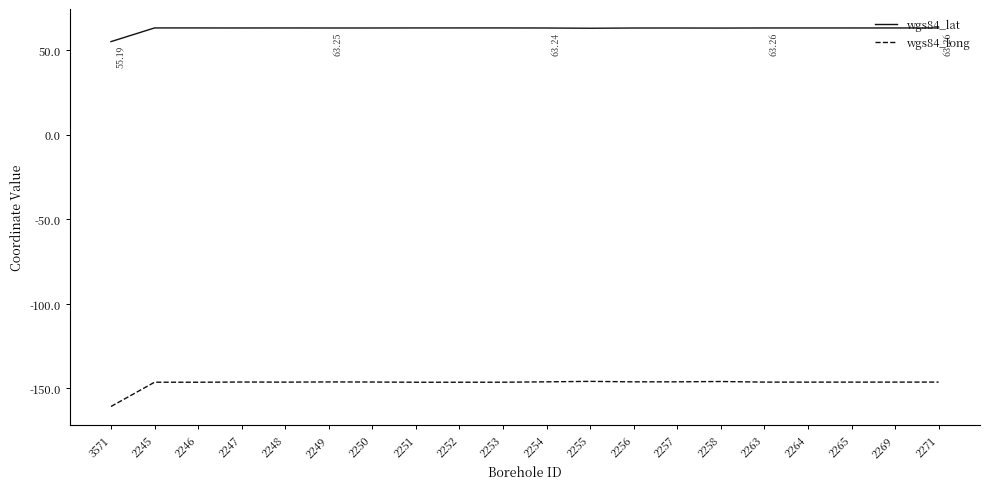

What is the minimum value shown in the chart?

-160.7